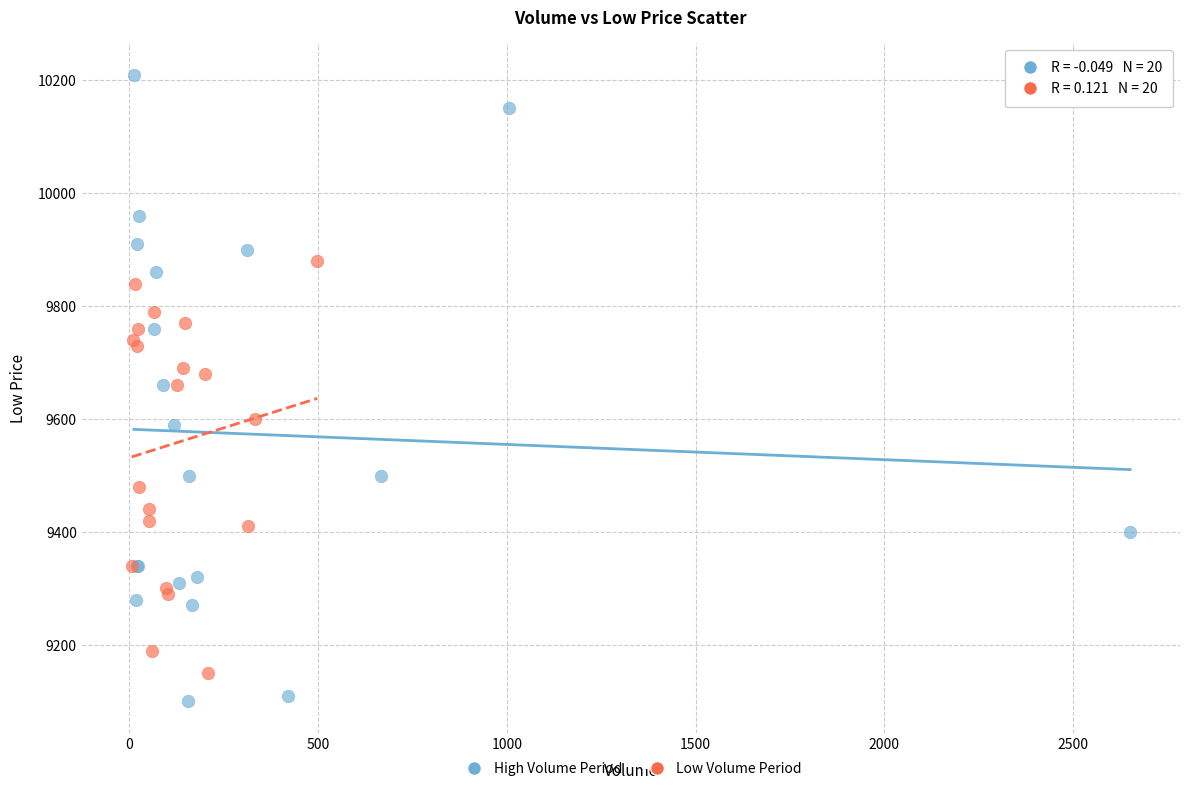

Which series reaches the minimum Y coordinate?

High Volume Period